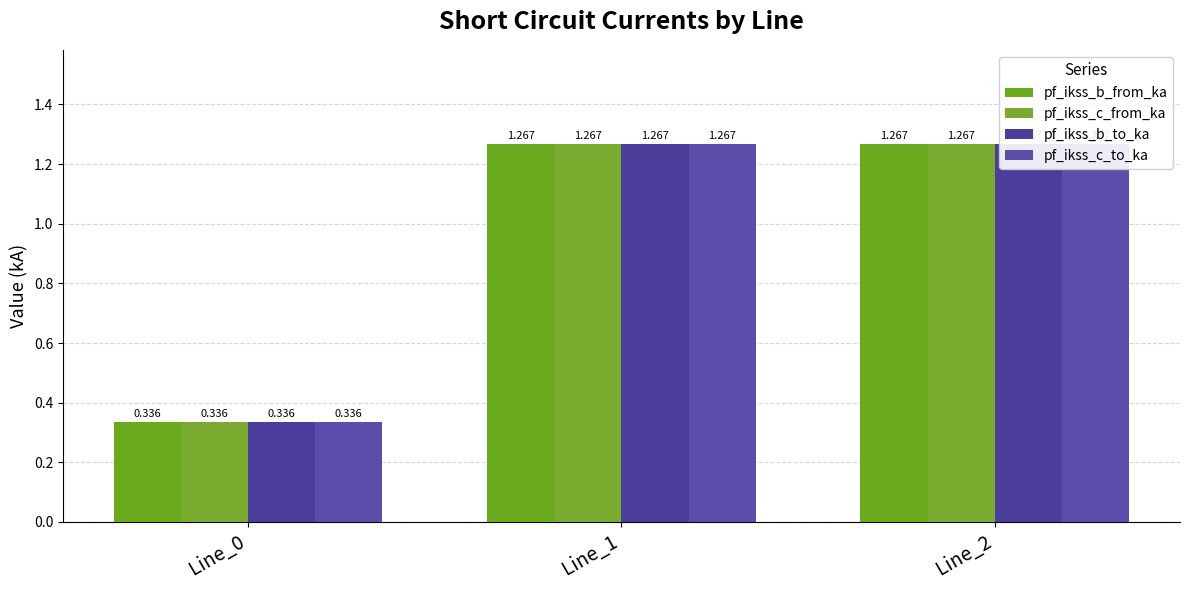

Rank the series at Line_2 from lowest to highest value.

pf_ikss_b_from_ka, pf_ikss_b_to_ka, pf_ikss_c_from_ka, pf_ikss_c_to_ka